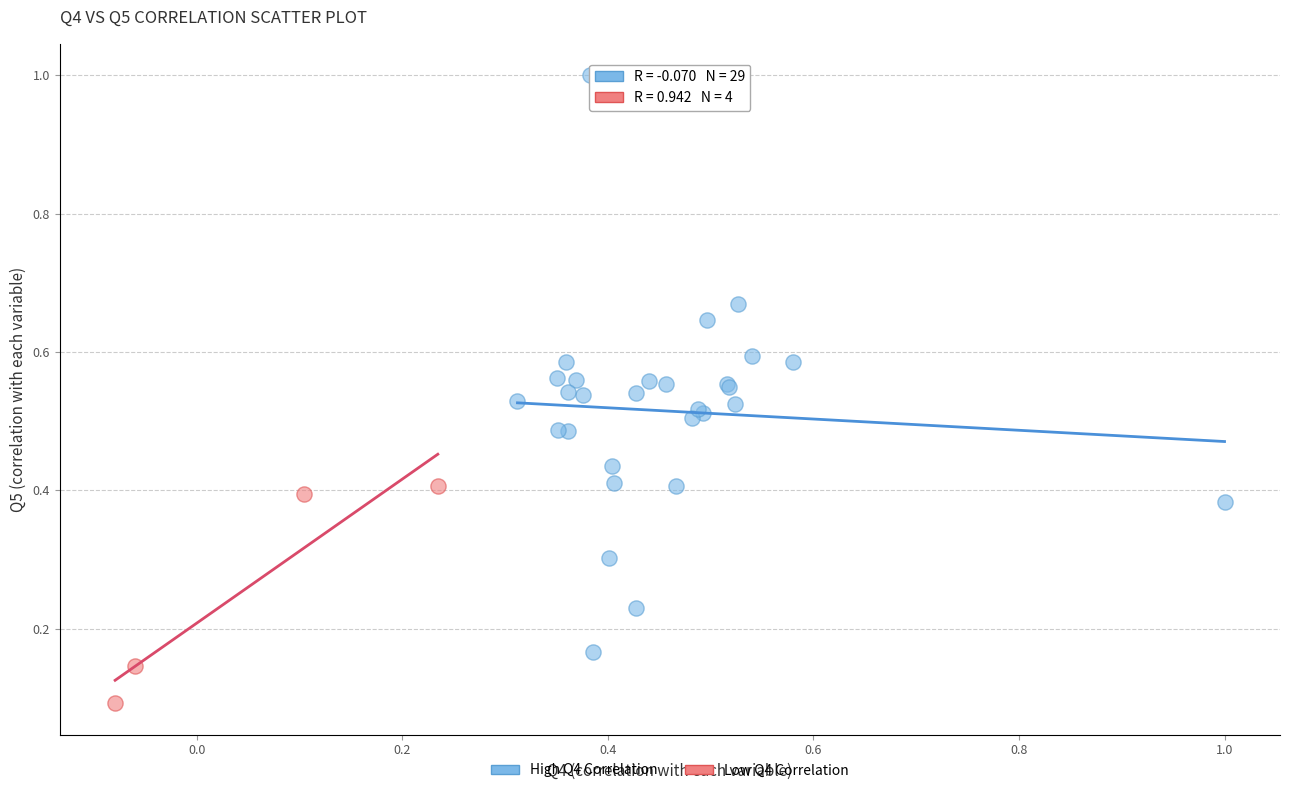

Which series contains the highest Y value?

High Q4 Correlation